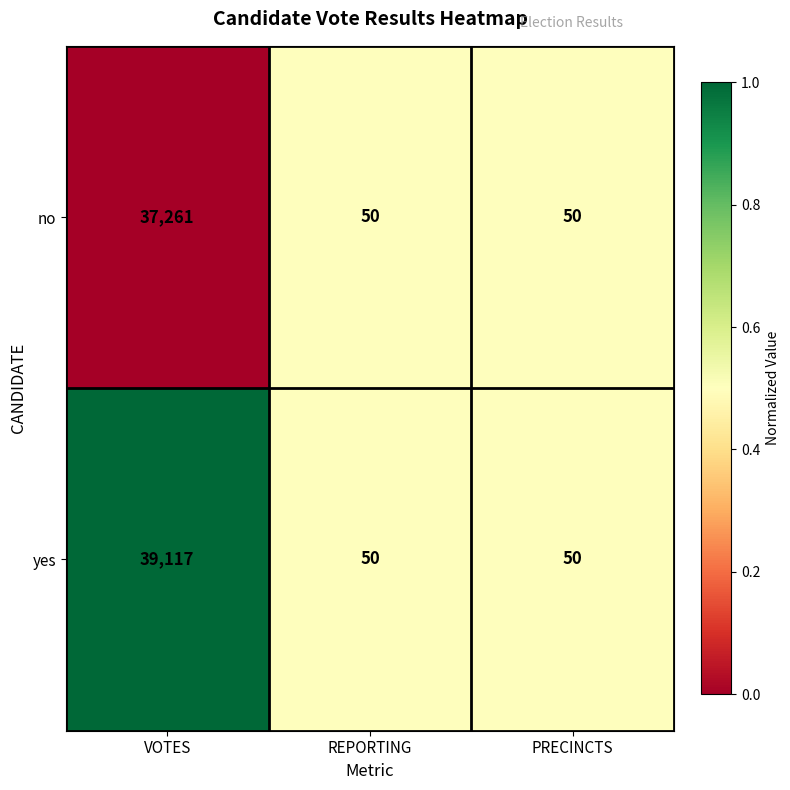

Which series has the largest total across all categories?

yes